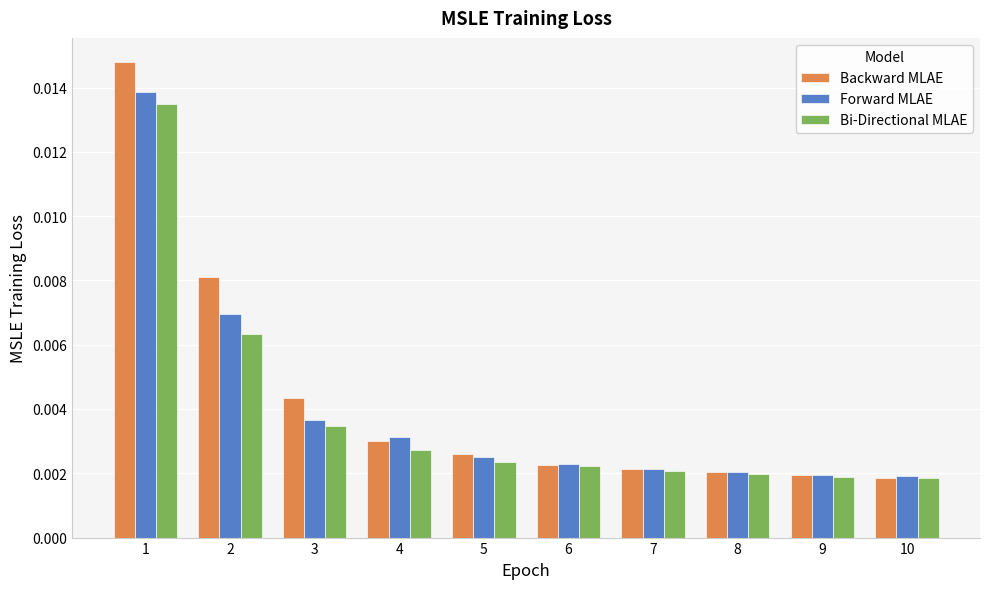

At how many categories does at least one series exceed 0?

10